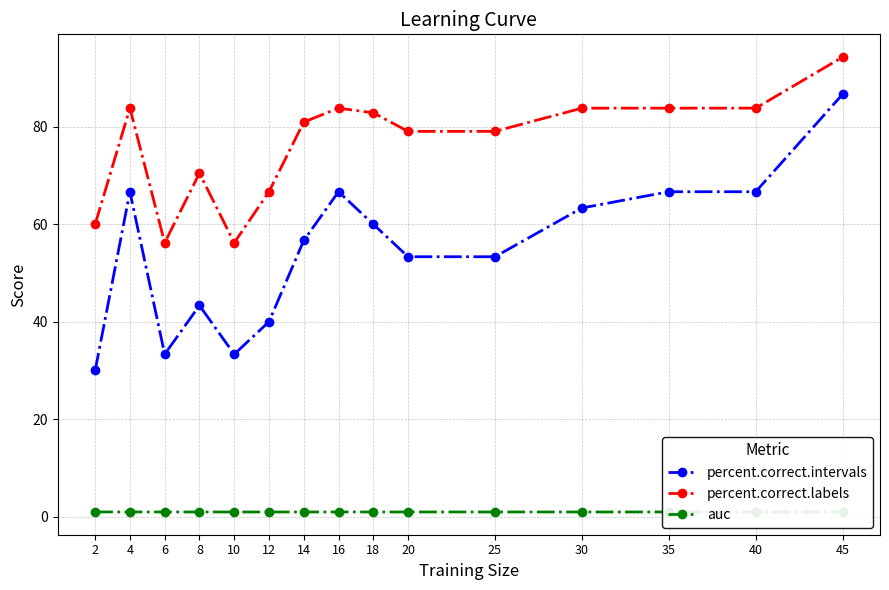

What is the value of the percent.correct.intervals point at the 5th from the left?

33.3